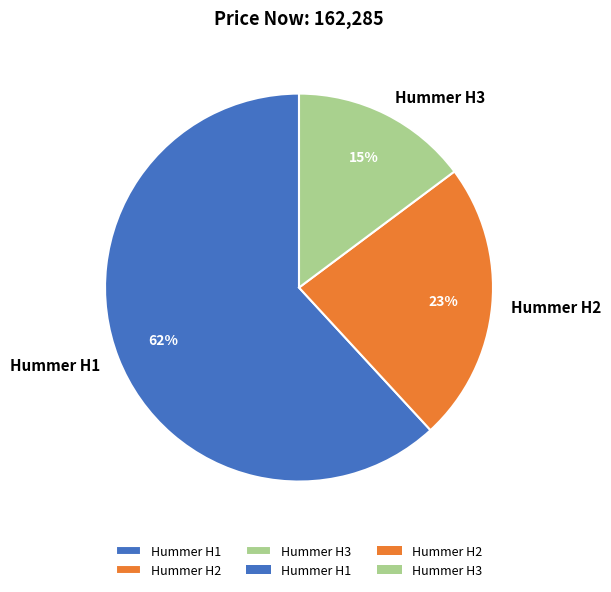

What is the ratio of the value at Hummer H3 to the value at Hummer H1?

0.2